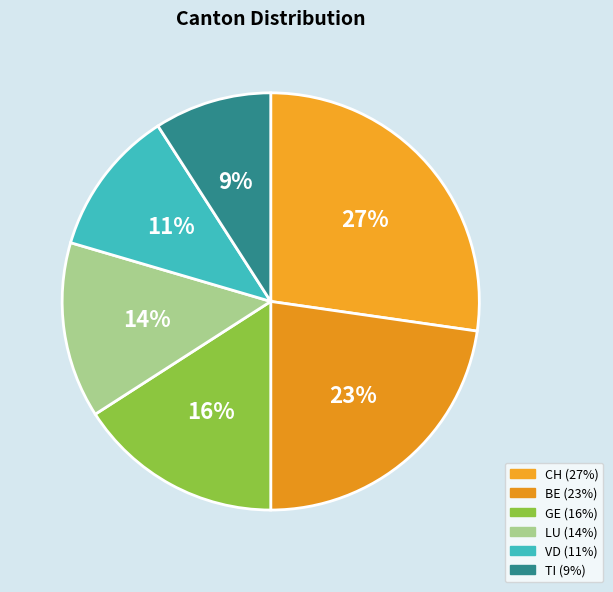

Which category has the smallest portion of the pie?

TI